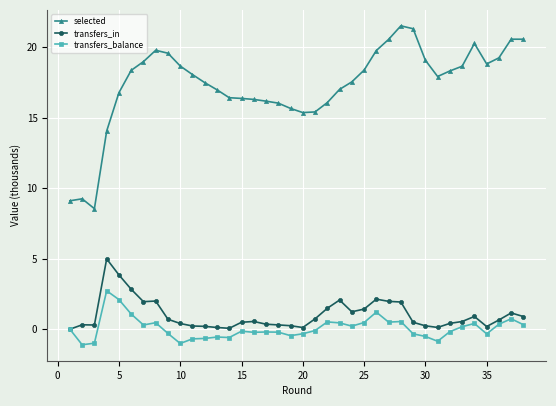

In transfers_in, how many points are lower than both neighbors (excluding endpoints)?

7